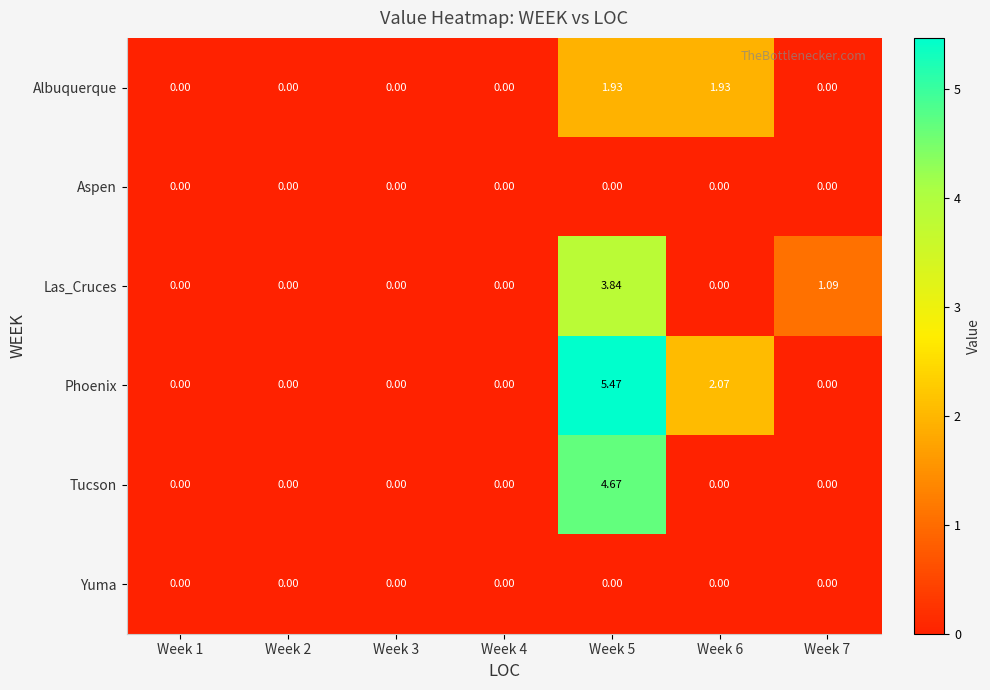

How many distinct data groups are displayed?

6